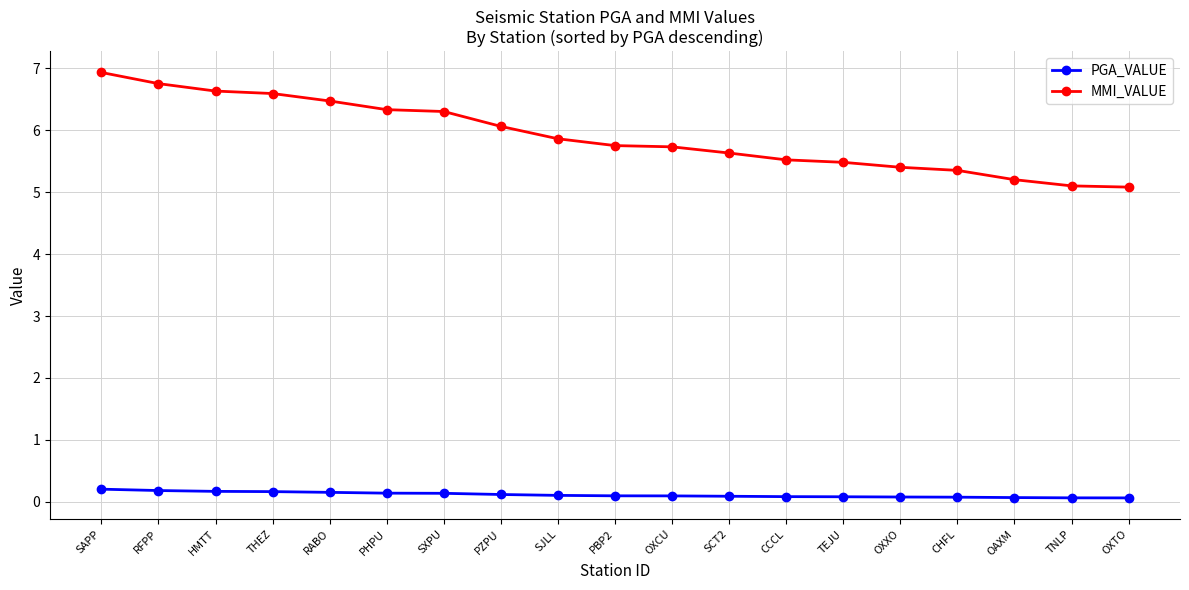

Is this an area chart (filled region under the line)?

No